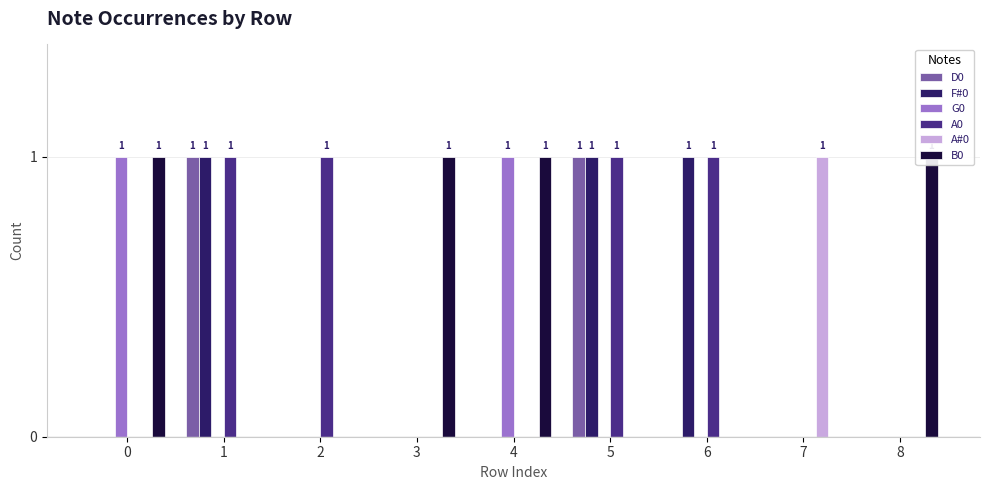

What is the value of the F#0 bar at the 2nd from the left?

1